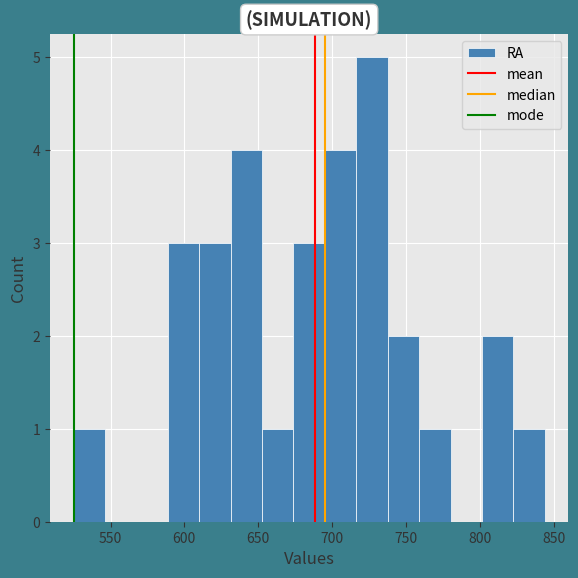

How tall is the bar that spans 800 to 825 on the x-axis? Neither the bar edges nor the heights are printed on the chart, so give them approximately, as read against the axes.

2